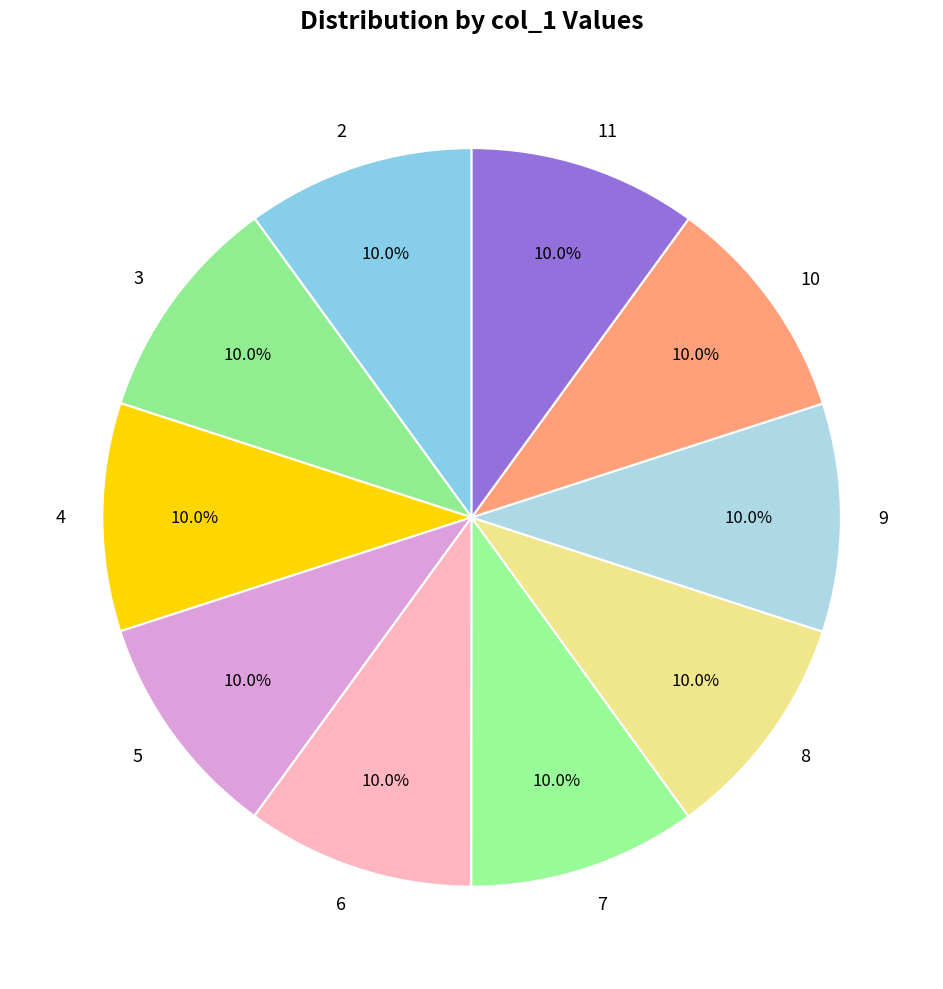

True or false: 6 accounts for 10% of the total.

True